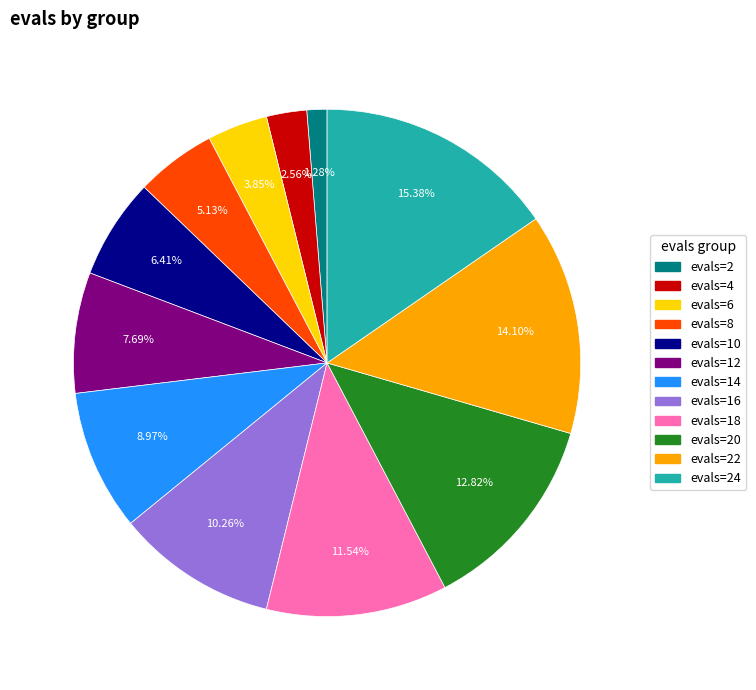

Is there a majority slice in this chart?

No